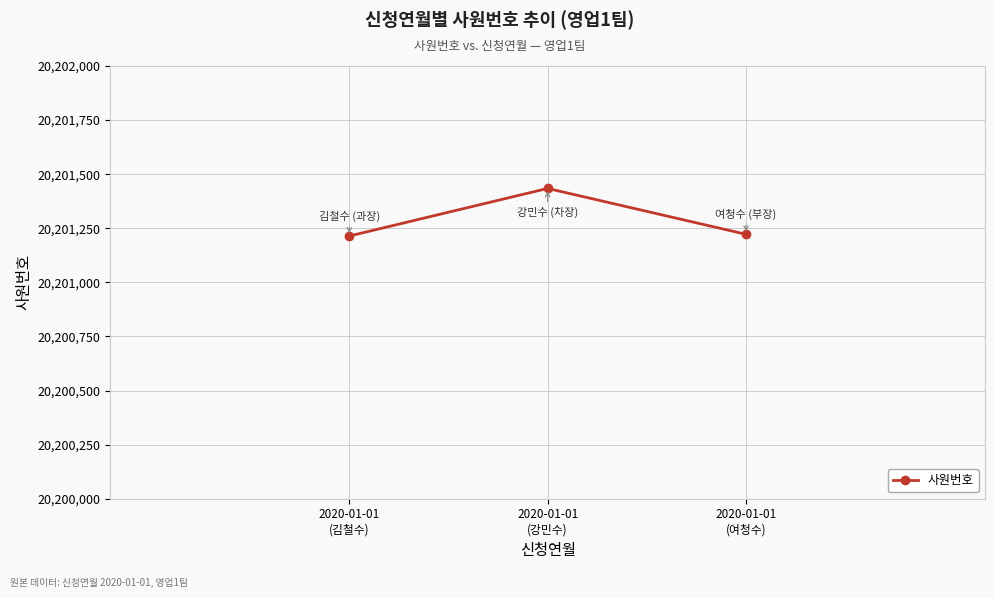

Count the number of categories in the chart.

3